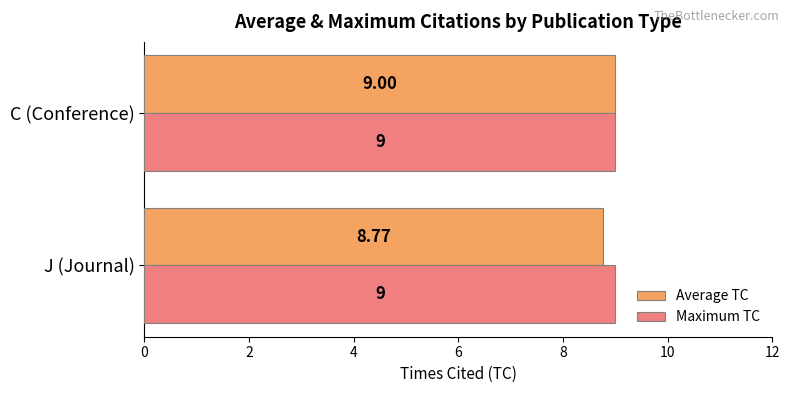

Rank the series by their average value, from lowest to highest.

Average TC, Maximum TC